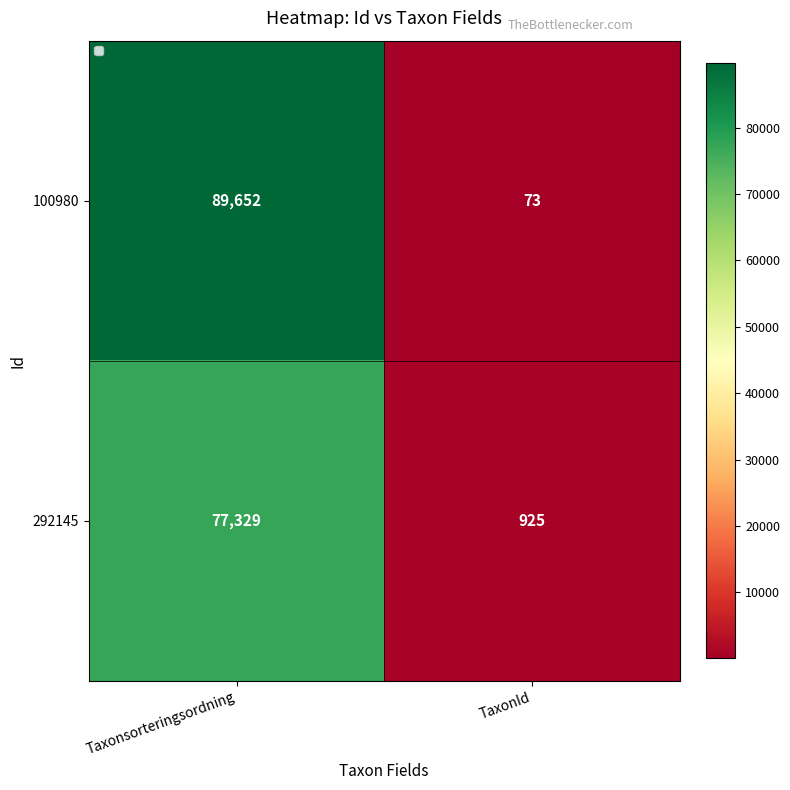

Is the value of 100980 at TaxonId greater than the value of 292145 at Taxonsorteringsordning?

No